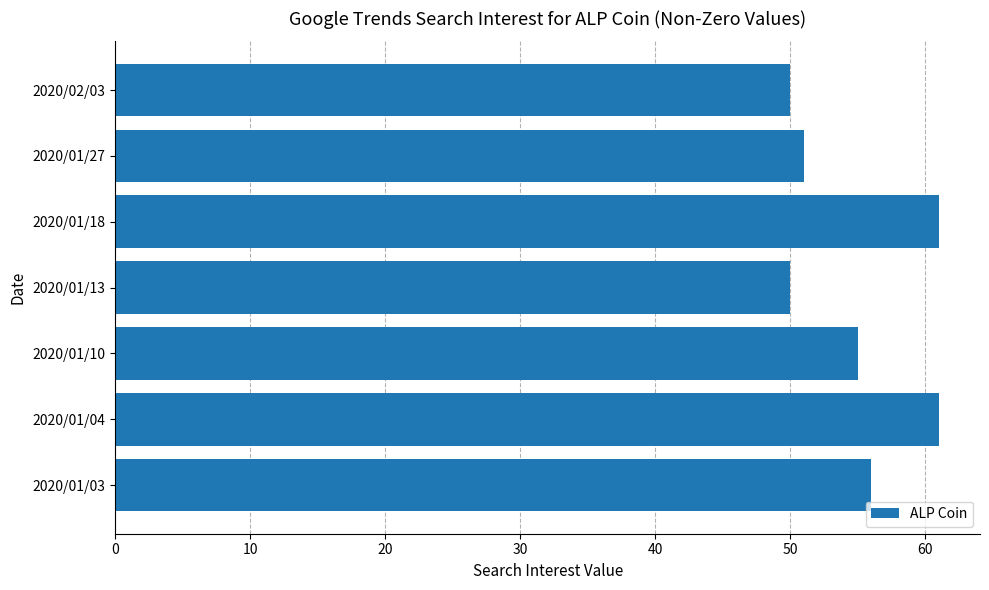

What is the greatest value displayed?

61